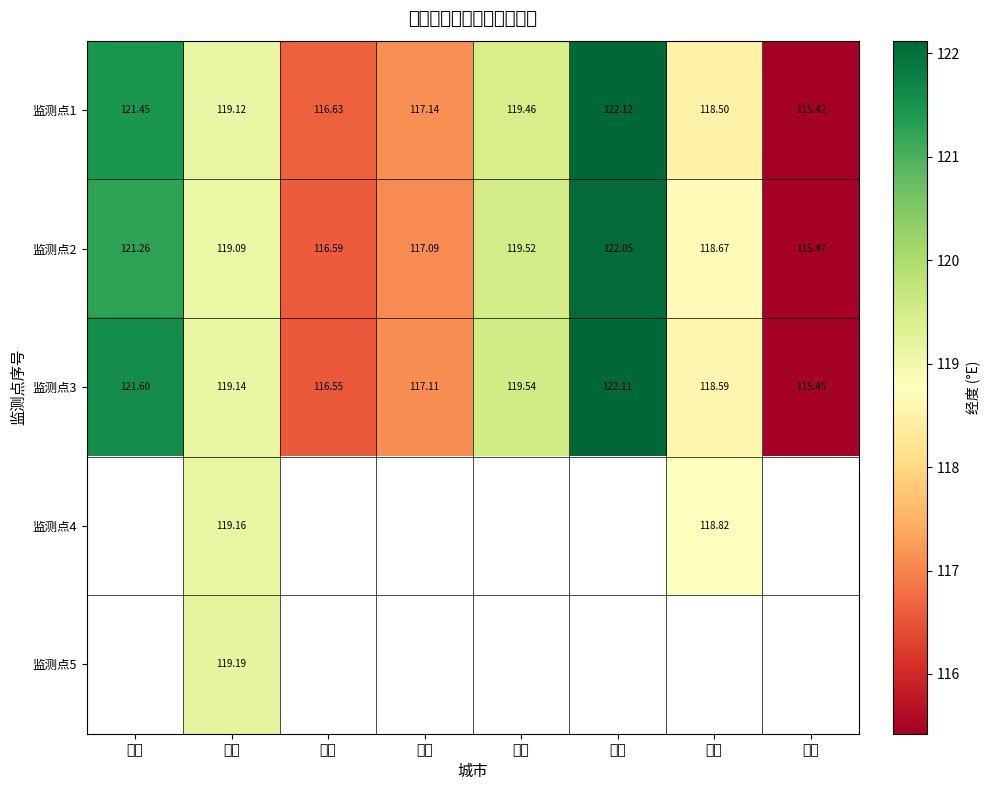

Is it true that 监测点4 equals 119.2 at 潍坊?

True